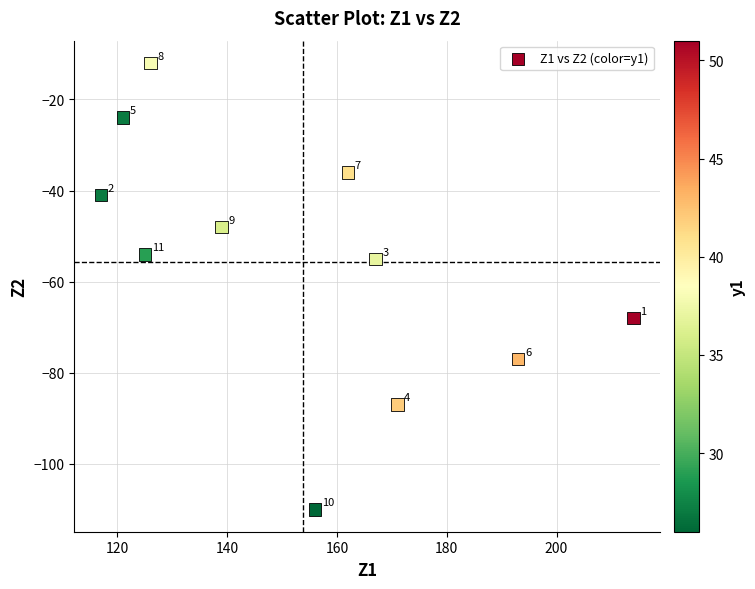

What is the range of Y values (max minus min)?

98